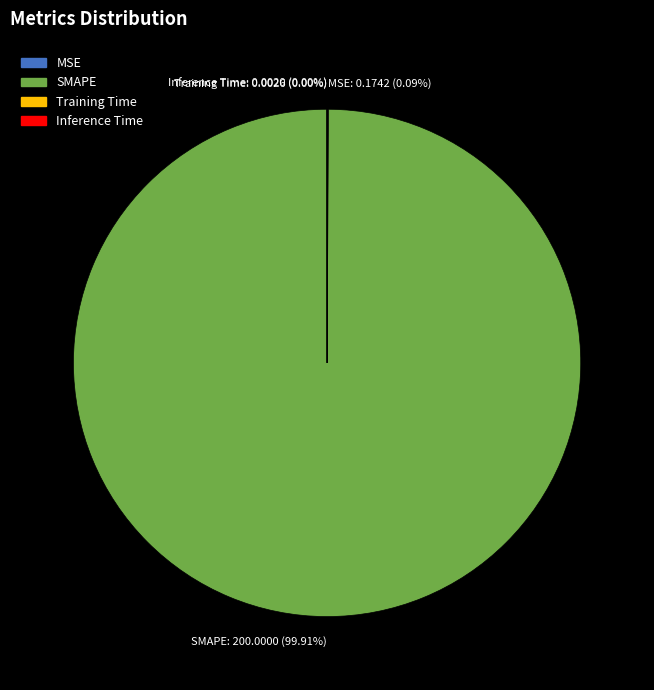

Does SMAPE: 200.0000 (99.91%) represent more than half of the total?

Yes